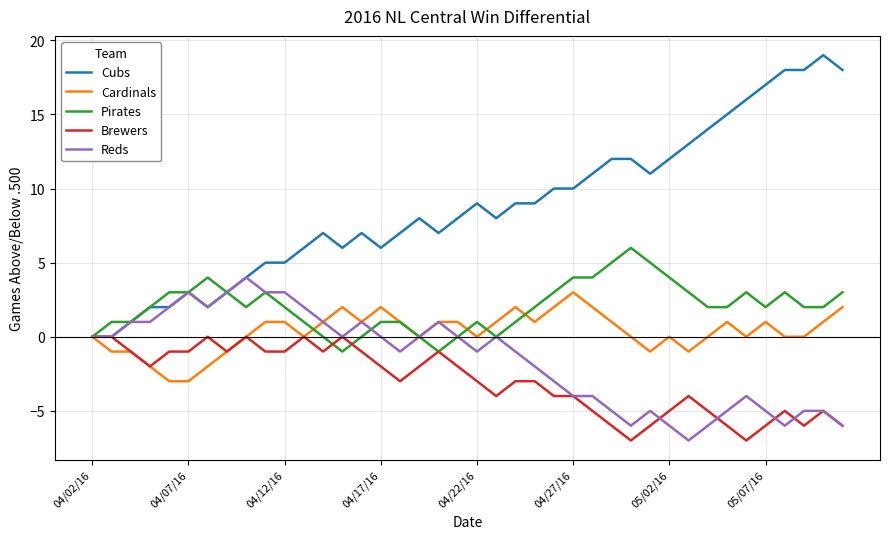

Which series has the largest total across all categories?

Cubs